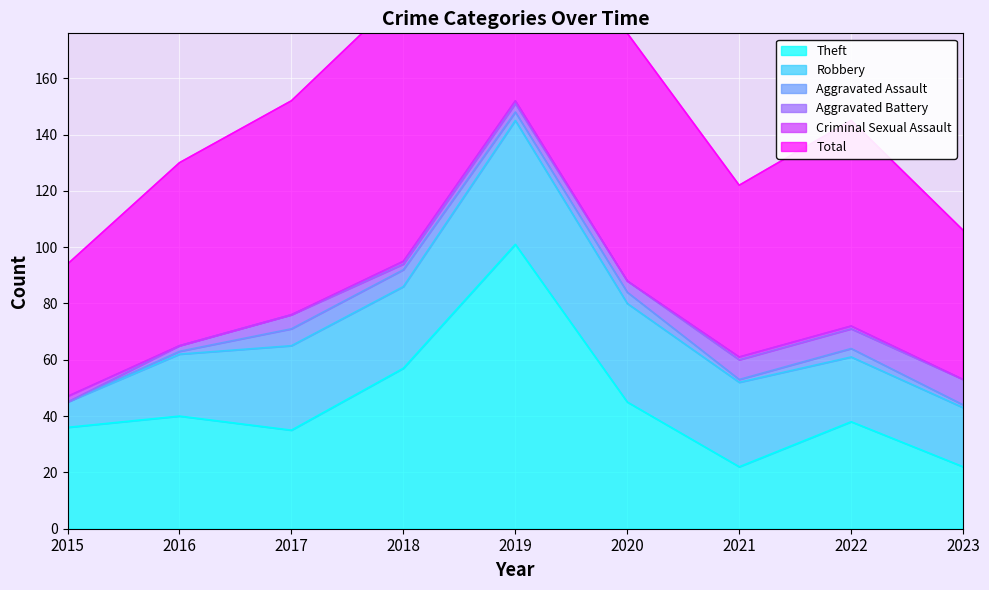

Reading right to left, list all the values displayed in this chart.

Theft: 2023=22	2022=38	2021=22	2020=45	2019=101	2018=57	2017=35	2016=40	2015=36
Robbery: 2023=21	2022=23	2021=30	2020=35	2019=44	2018=29	2017=30	2016=22	2015=9
Aggravated Assault: 2023=1	2022=3	2021=1	2020=4	2019=3	2018=6	2017=6	2016=1	2015=0
Aggravated Battery: 2023=9	2022=7	2021=7	2020=4	2019=3	2018=2	2017=5	2016=2	2015=0
Criminal Sexual Assault: 2023=0	2022=1	2021=1	2020=0	2019=1	2018=1	2017=0	2016=0	2015=2
Total: 2023=53	2022=73	2021=61	2020=88	2019=153	2018=95	2017=76	2016=65	2015=47